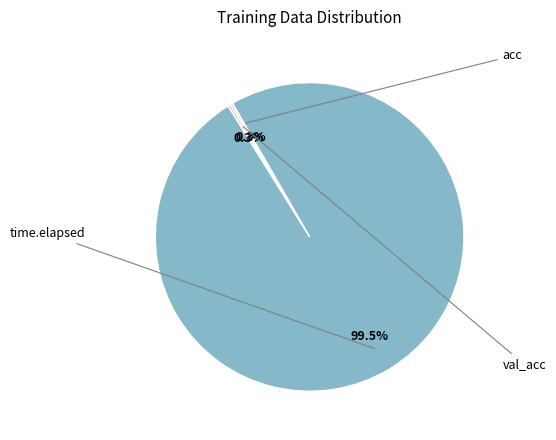

Is there any slice that represents more than half of the pie?

Yes